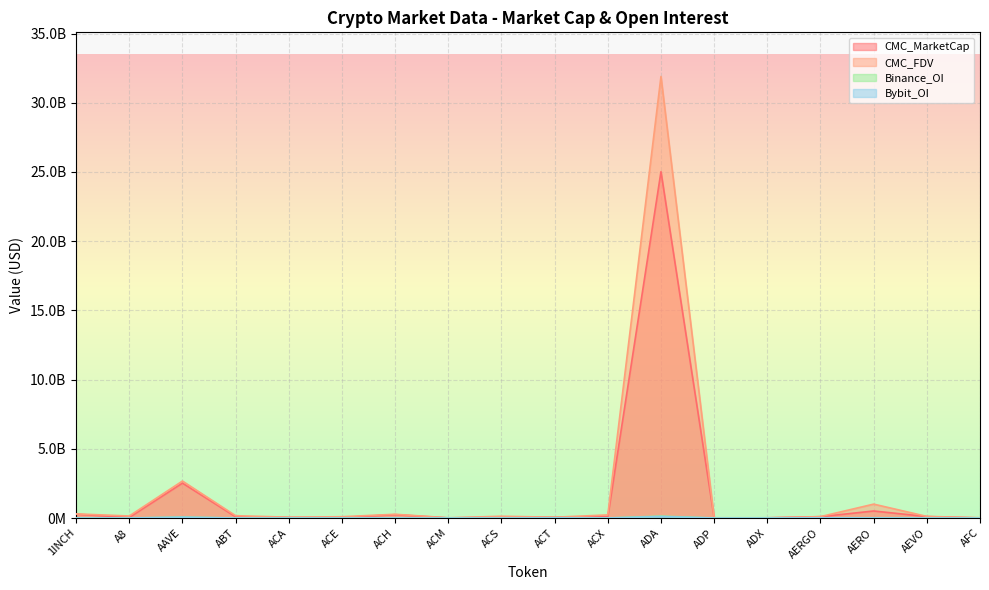

What is the value of the CMC_FDV point at the 14th from the left?

14821190.4